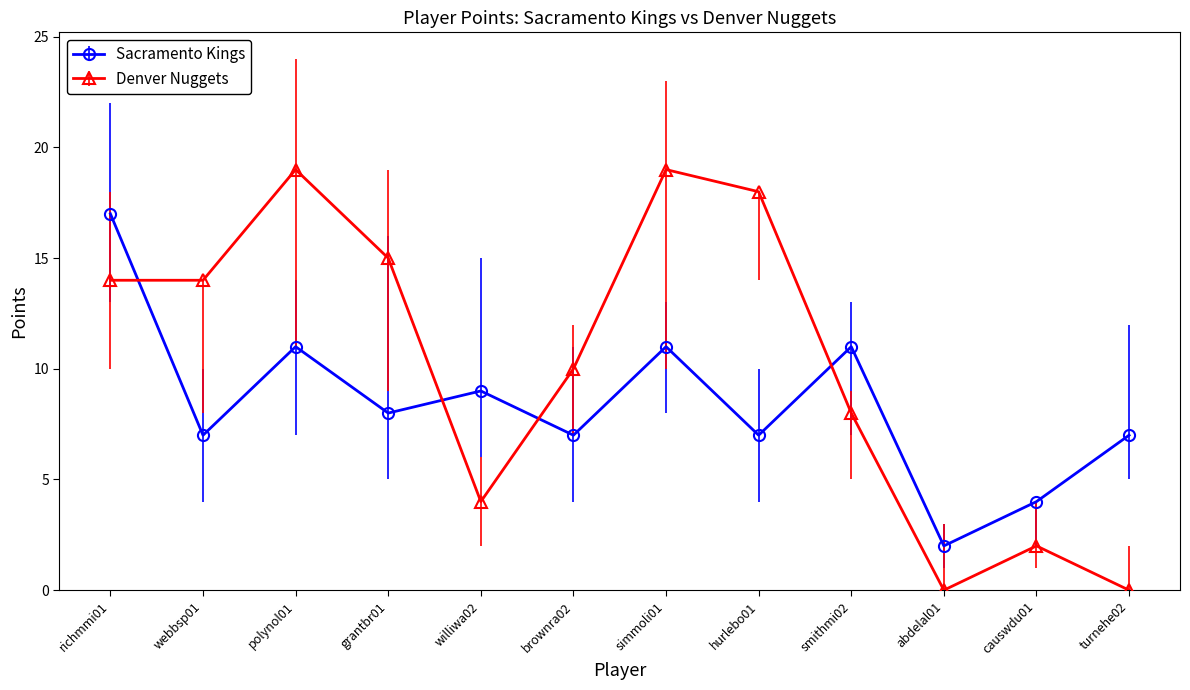

Where is the first local minimum for Sacramento Kings?

webbsp01